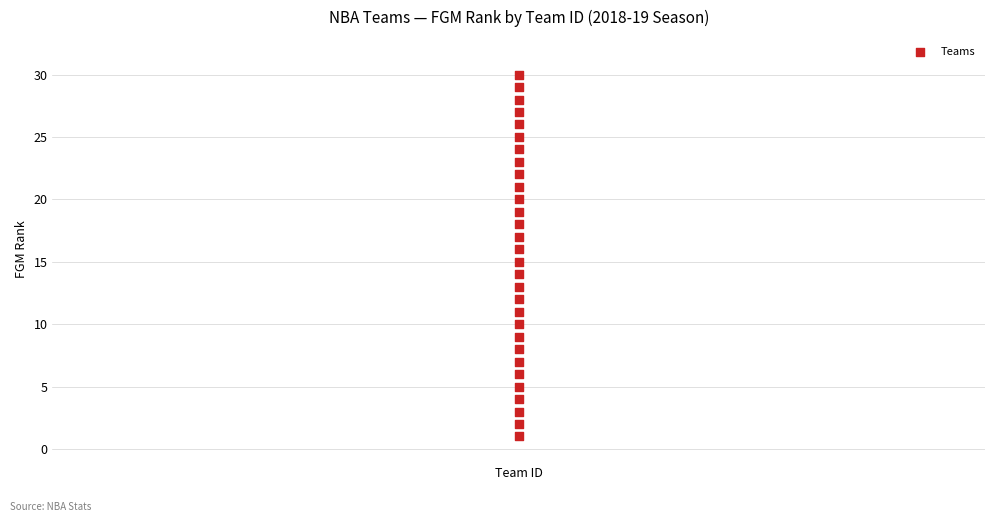

What is the range of Y values (max minus min)?

29